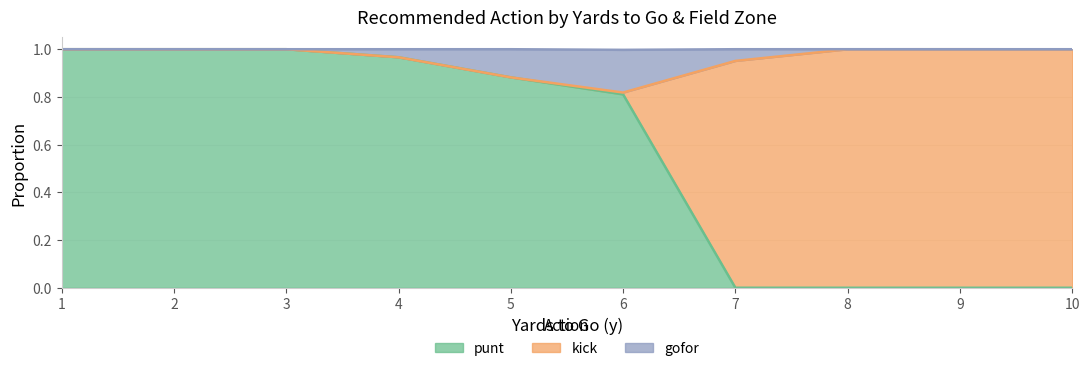

Is it true that gofor equals 0.3 at 3?

False